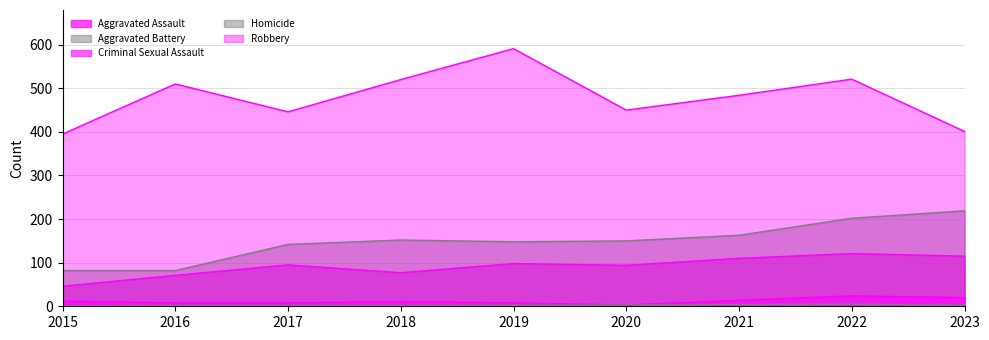

At which label does Aggravated Battery reach its peak?

2023